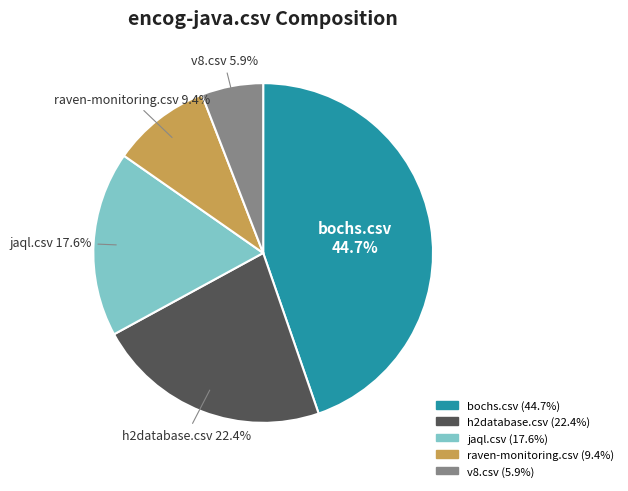

Is there a majority slice in this chart?

No